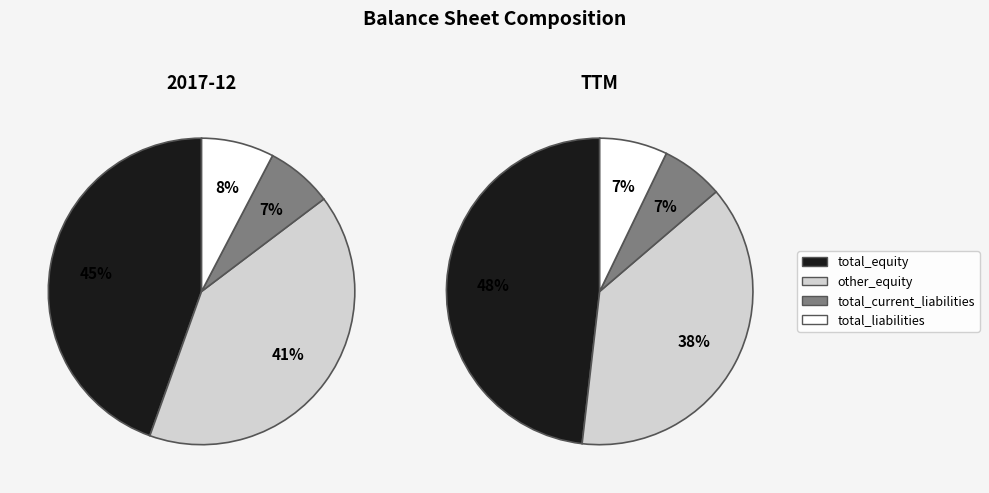

To the nearest percent, what is the difference between the 3 and 1 slice percentages?

33%